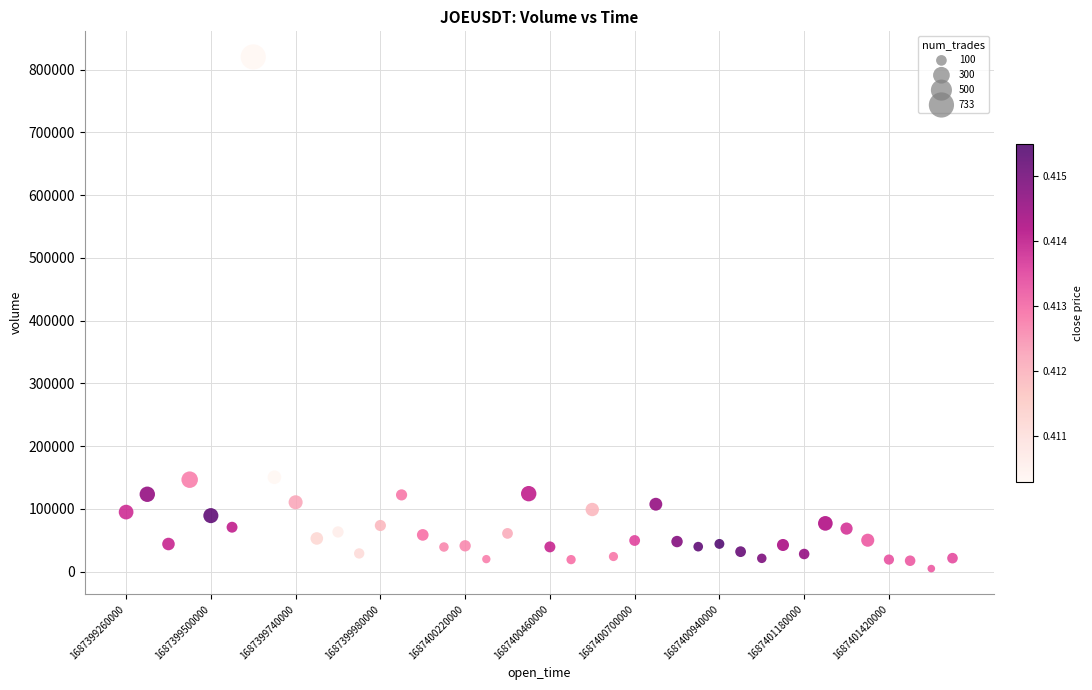

What is the range of Y values (max minus min)?

815290